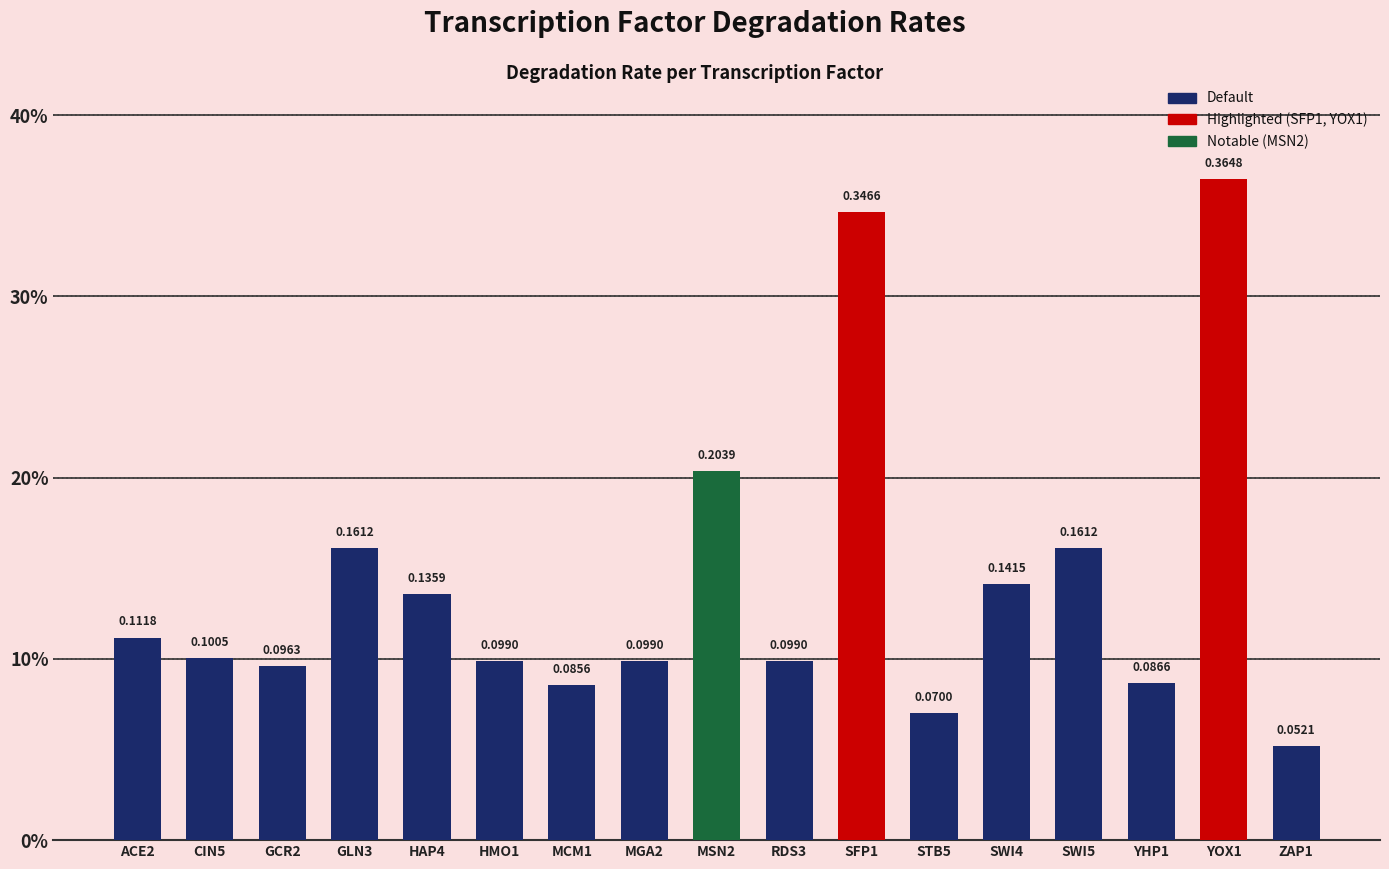

At which label is the value closest to 0?

ZAP1